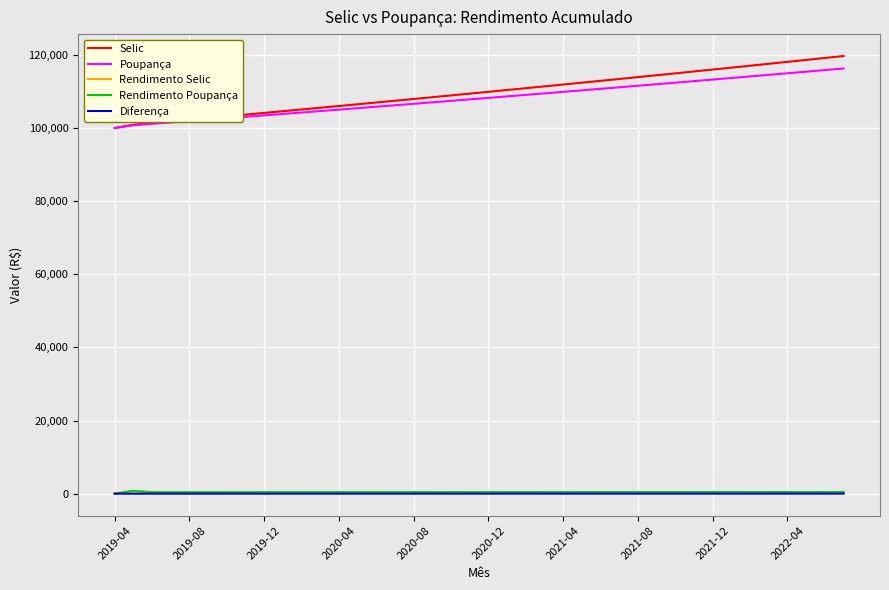

Which series has the largest total across all categories?

Selic